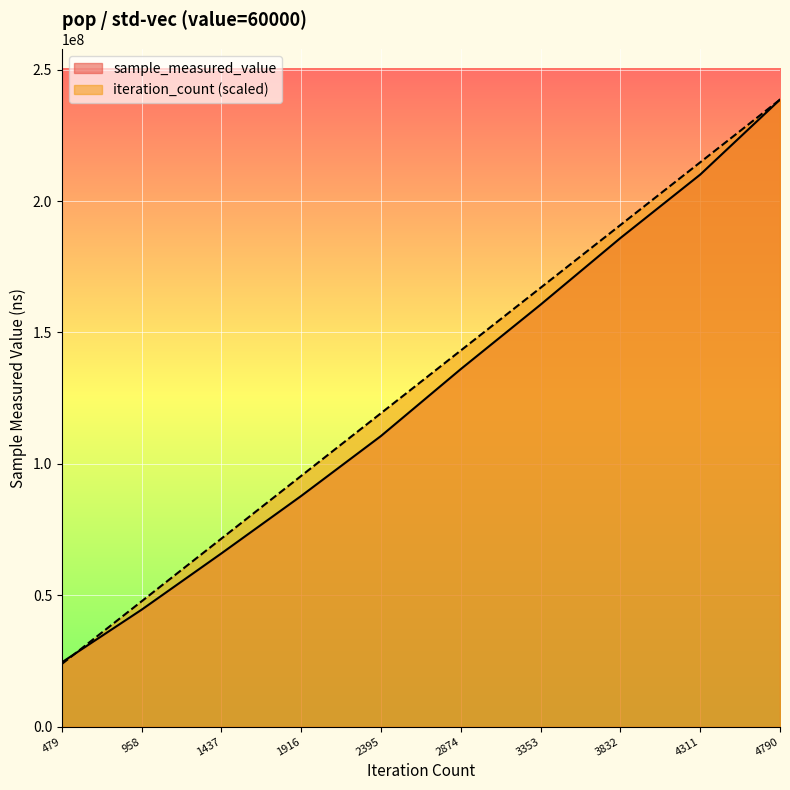

What are all the series names shown in the legend?

sample_measured_value, iteration_count (scaled)